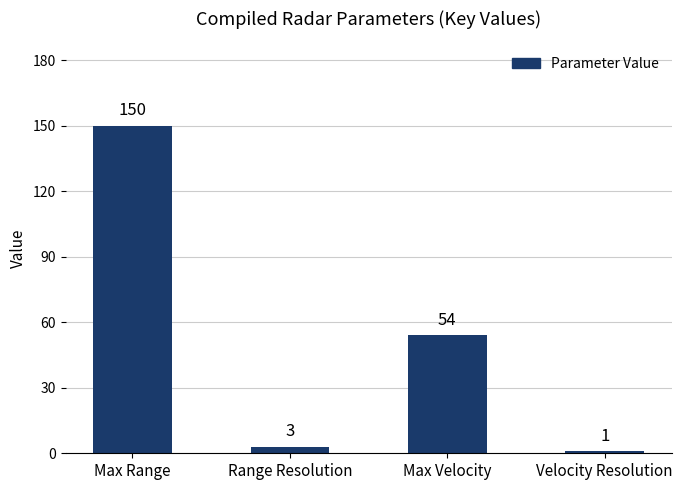

What is the smallest value displayed?

1